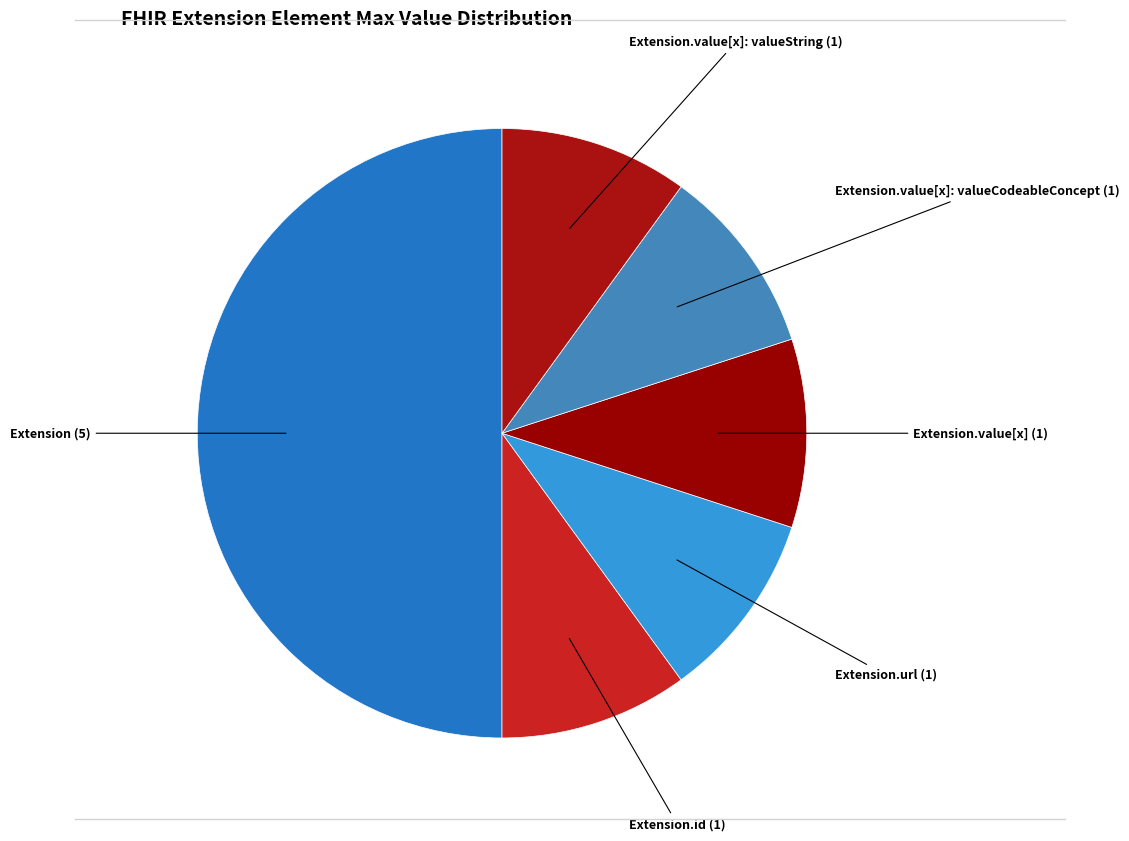

What is the largest slice in the pie chart?

Extension